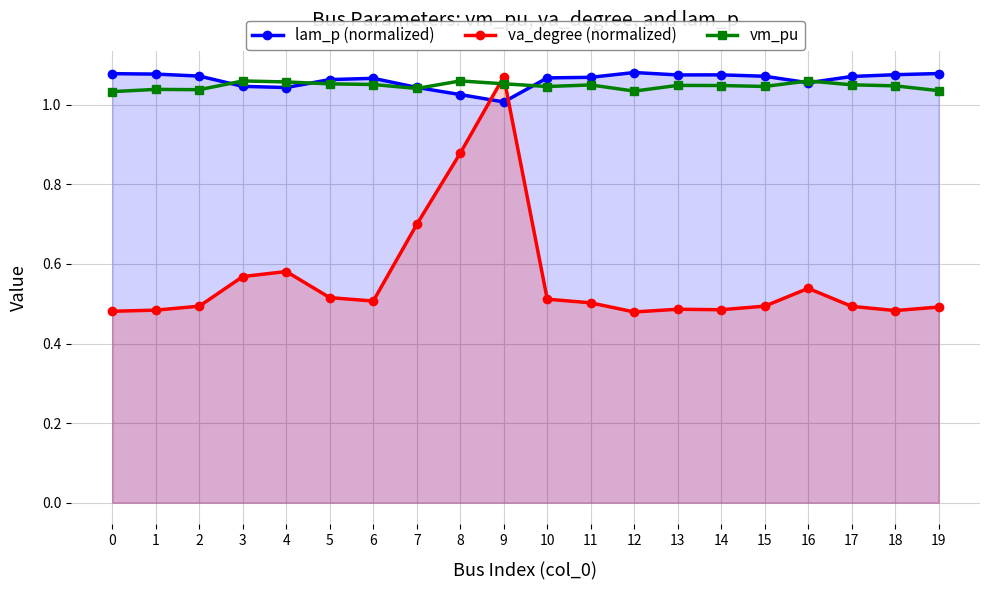

Does the chart have visible grid lines?

Yes